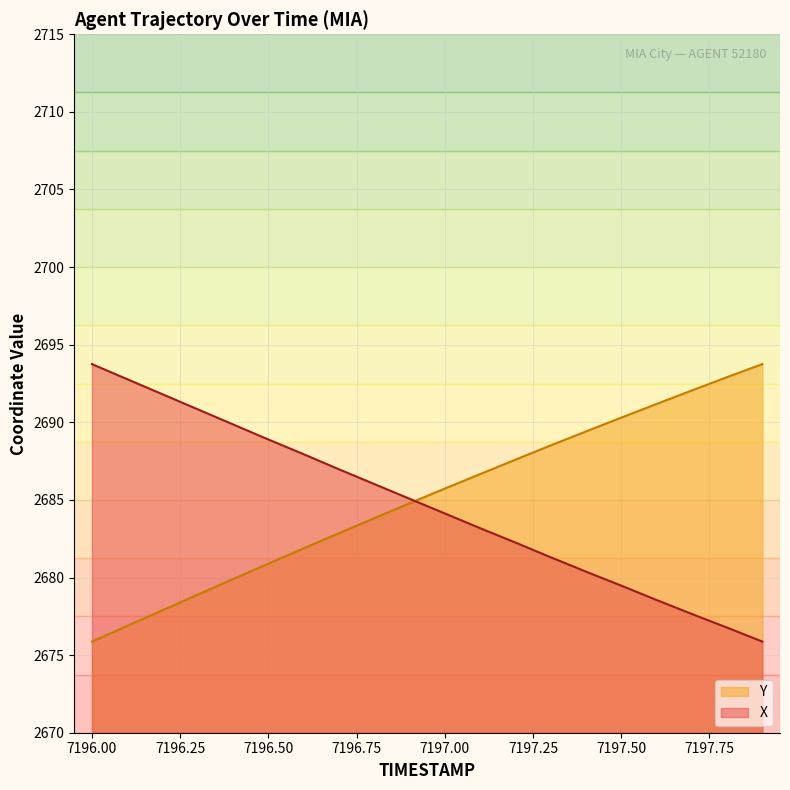

How many intersections are there between X and Y?

1